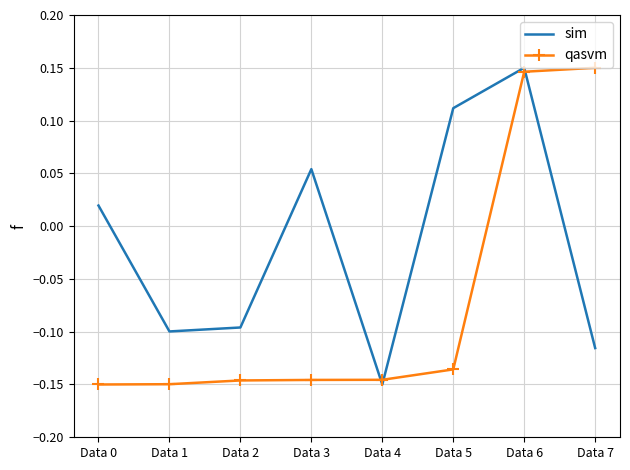

The qasvm series shows -0.1 at Data 4. True or false?

True